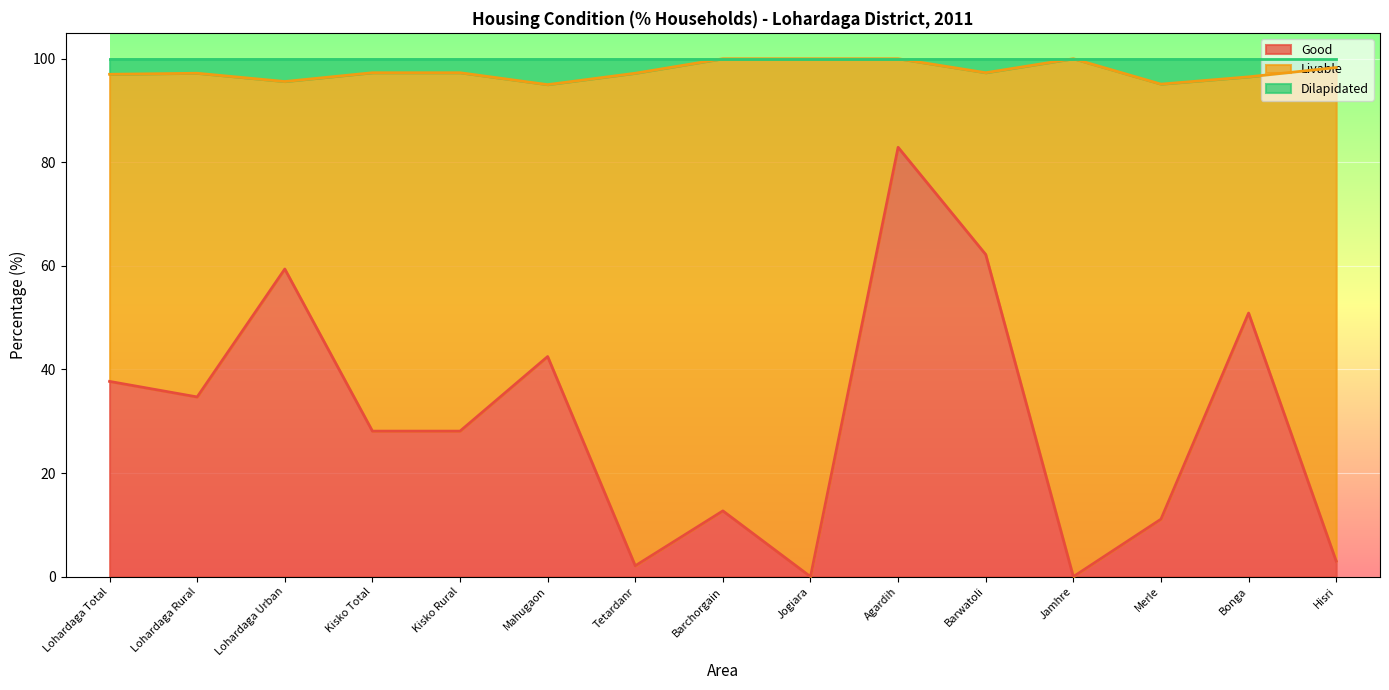

The Good series shows 25.4 at Barwatoli. True or false?

False